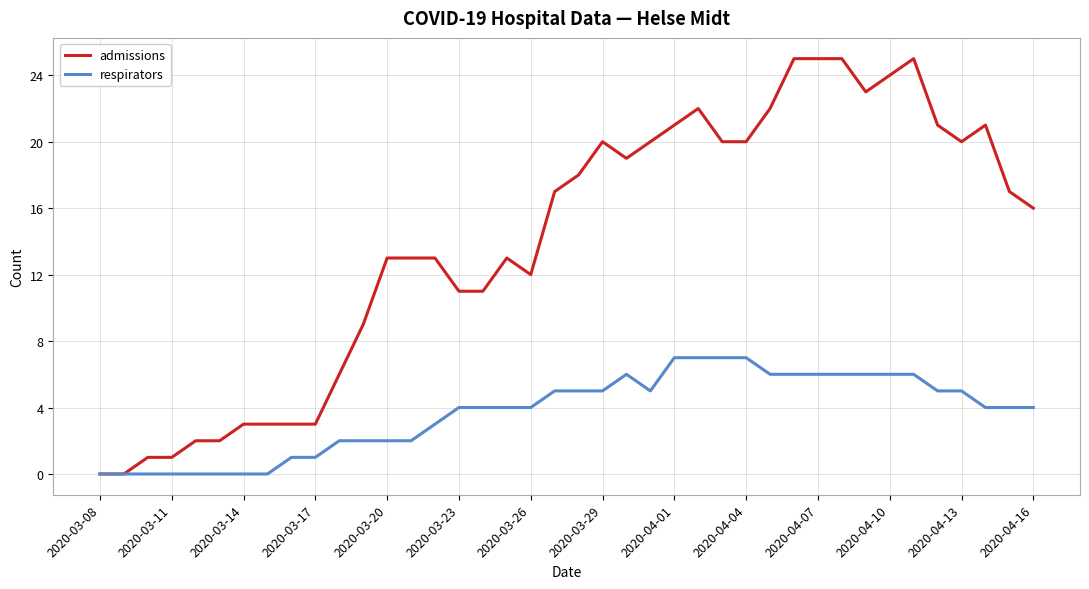

How many respirators values are between 2 and 6?

26